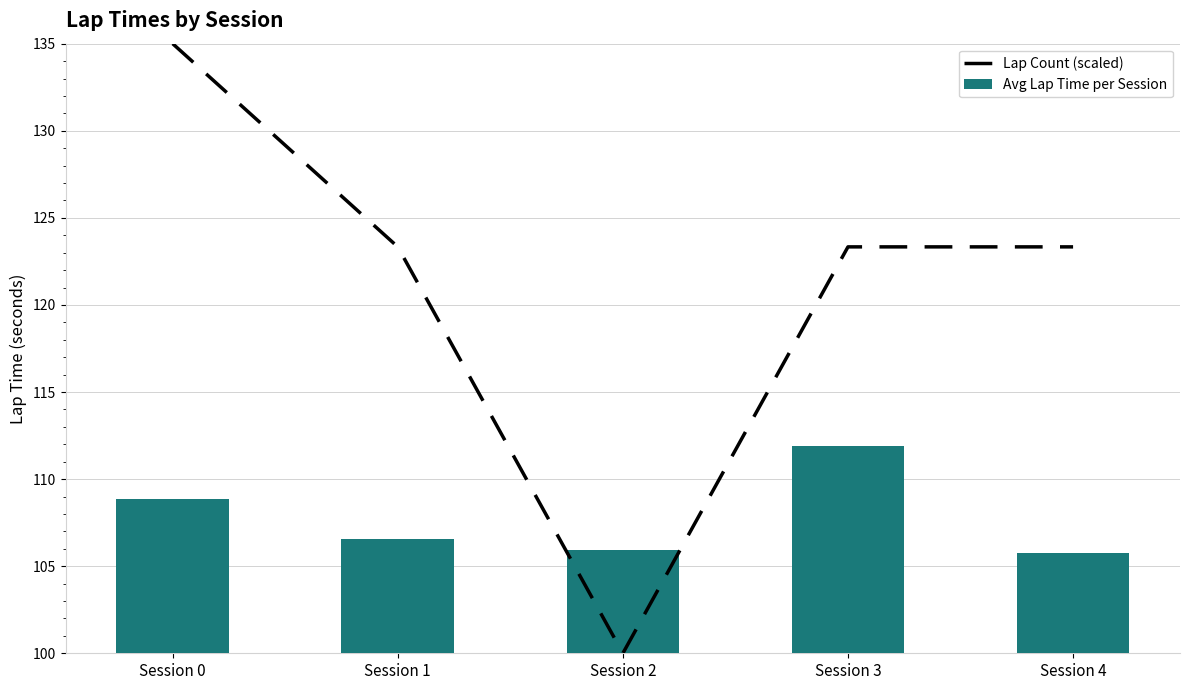

Which label corresponds to the largest value in the chart?

Session 0